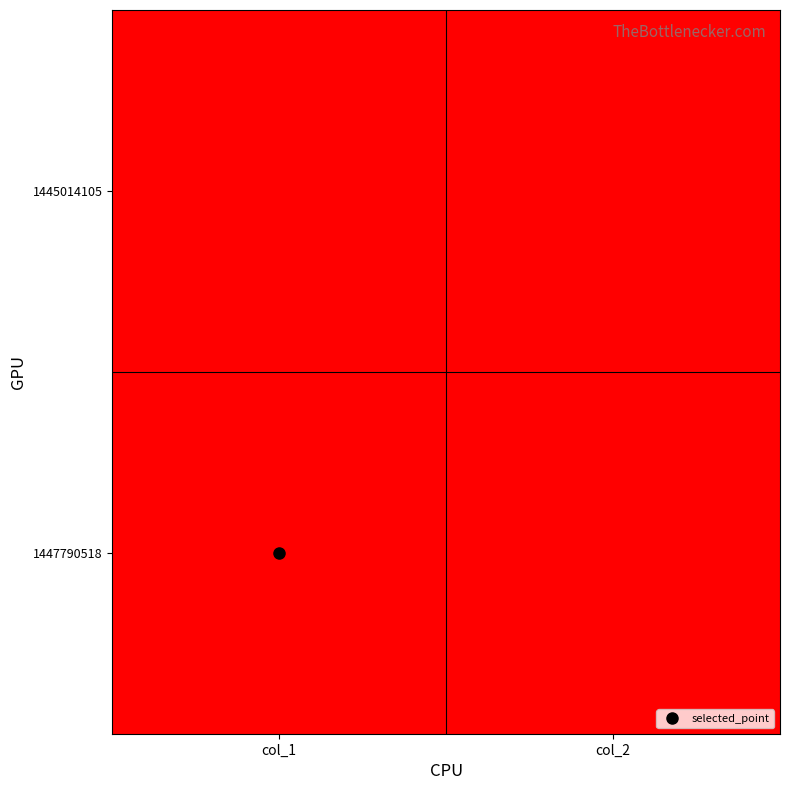

Rank the series at col_2 from highest to lowest value.

1445014105, 1447790518